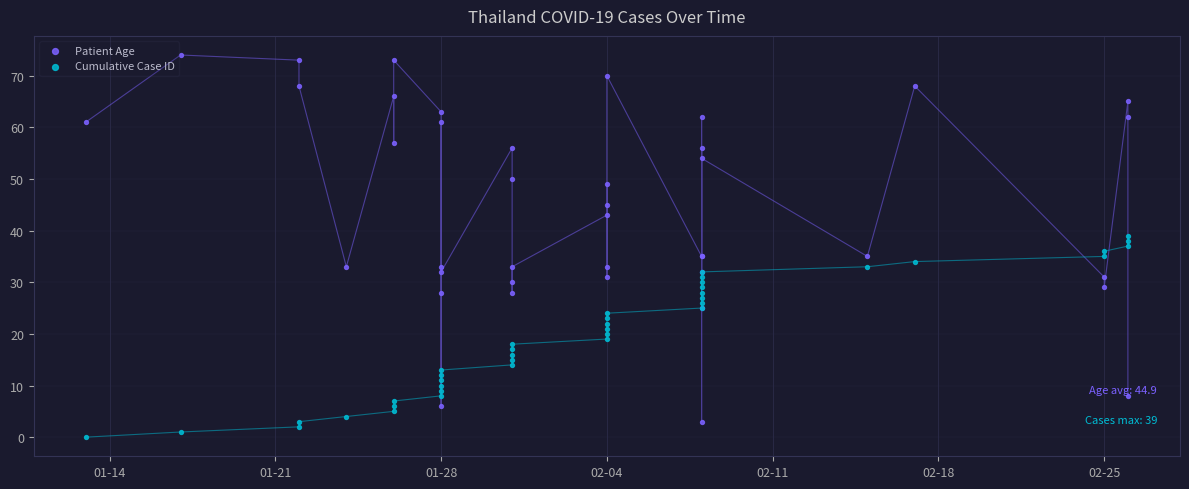

Which series reaches the maximum Y coordinate?

Patient Age